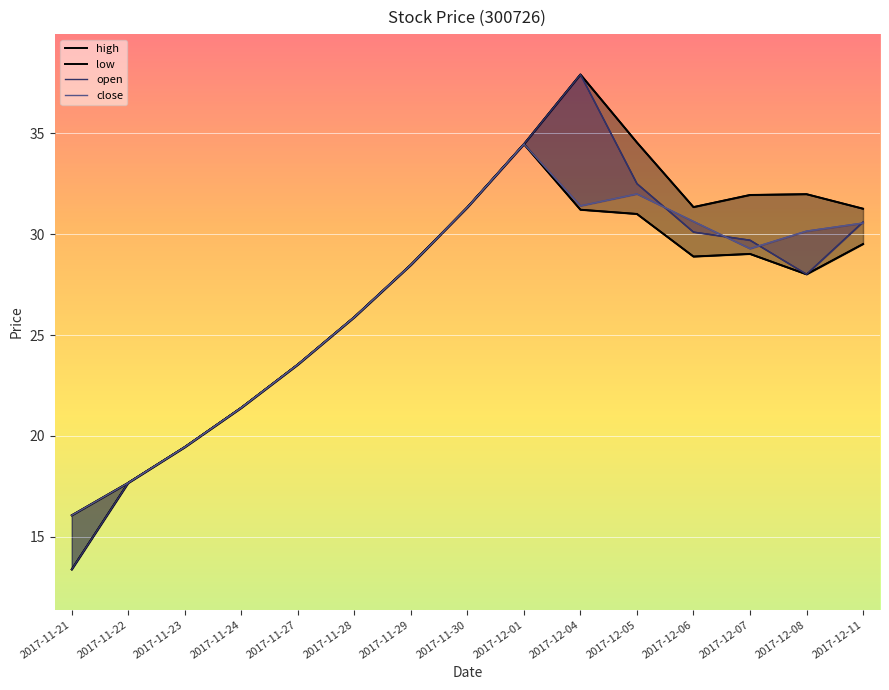

What is the sum of all close values?

402.3